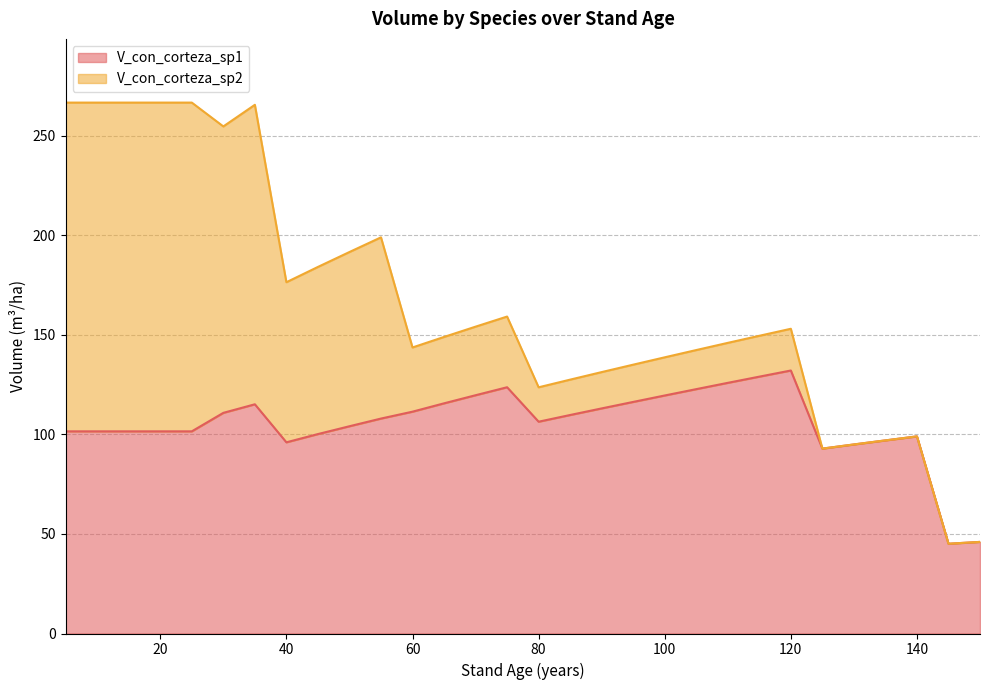

What is the sum of all values?

3841.5